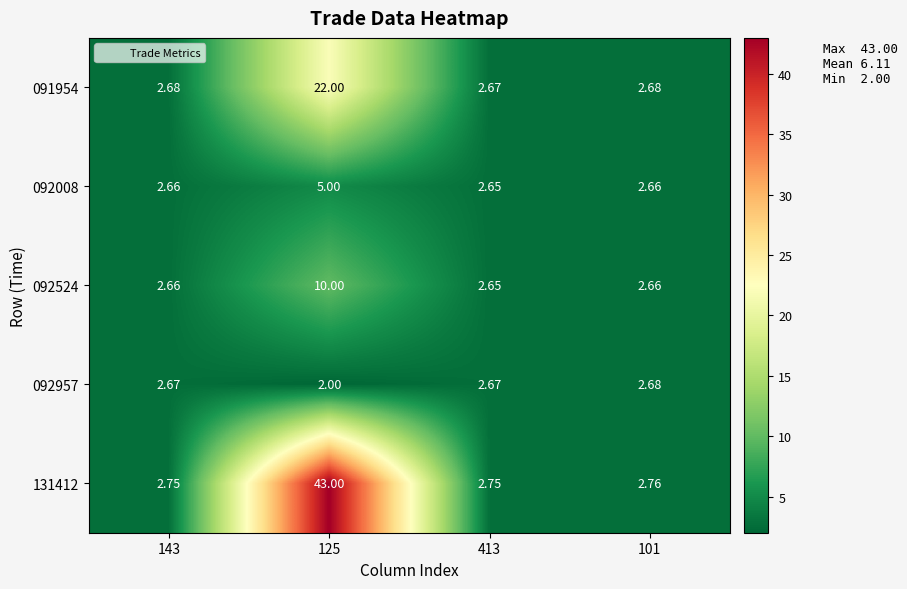

Is the value of 092524 at 101 greater than the value of 131412 at 125?

No